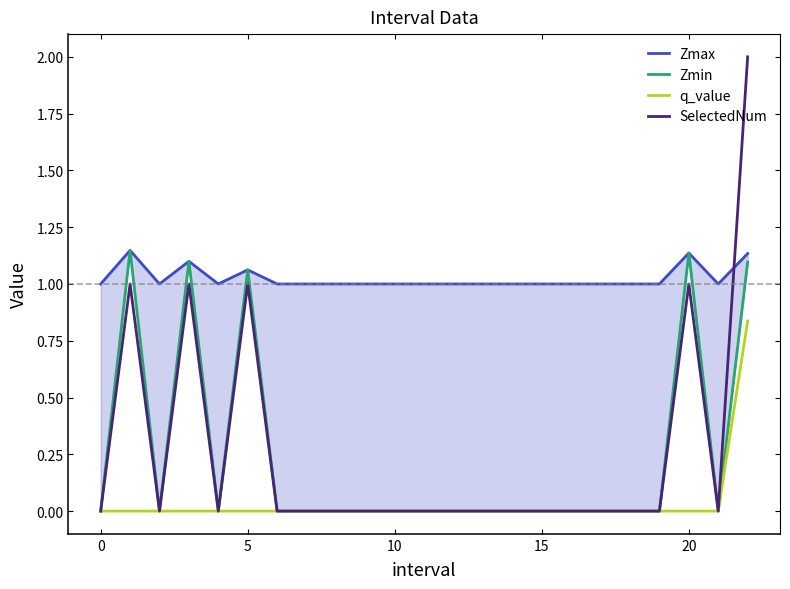

True or false: Zmax has more than 0 interior local peaks.

True